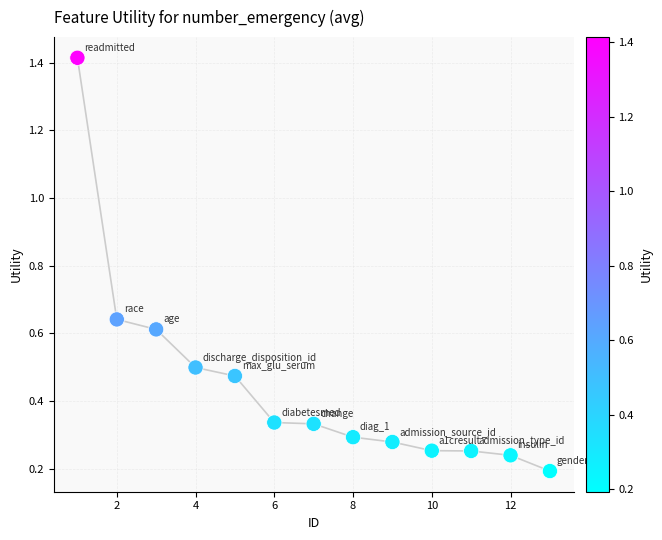

What is the range of Y values (max minus min)?

1.2